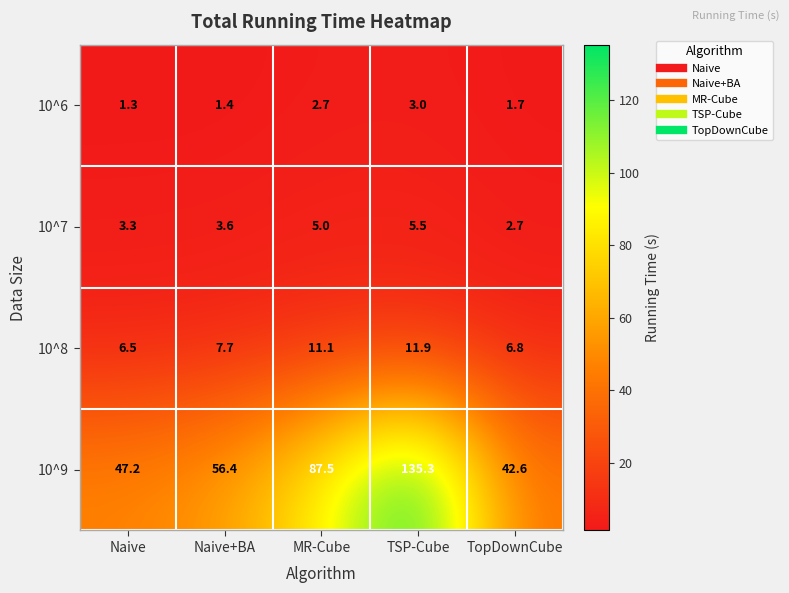

List the series in order of their peak value, highest first.

10^9, 10^8, 10^7, 10^6